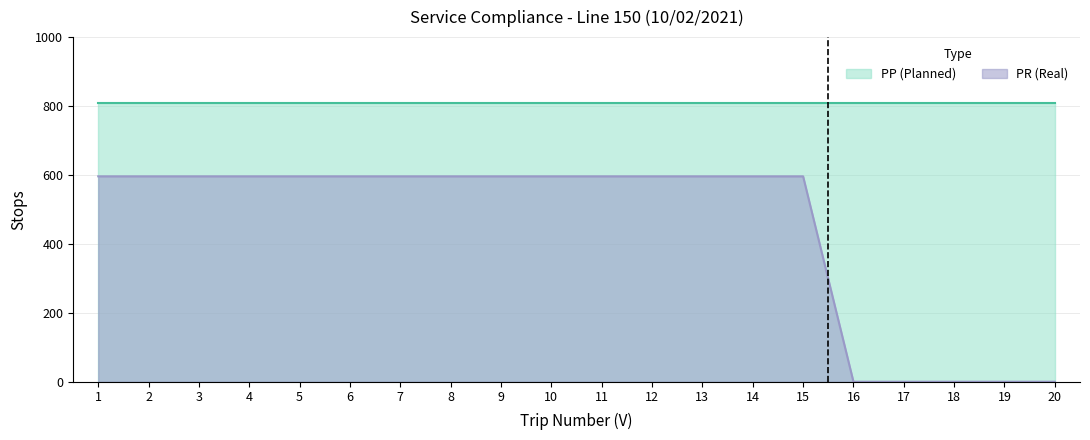

Which category has the highest value across all series?

1